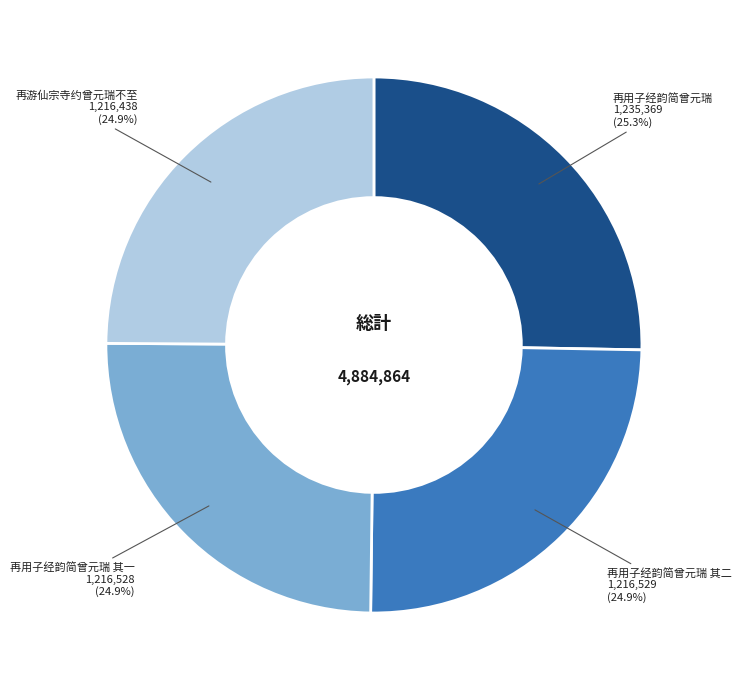

Do 再用子经韵简曾元瑞 其一 and 再用子经韵简曾元瑞 其二 together represent more than half of the pie?

No